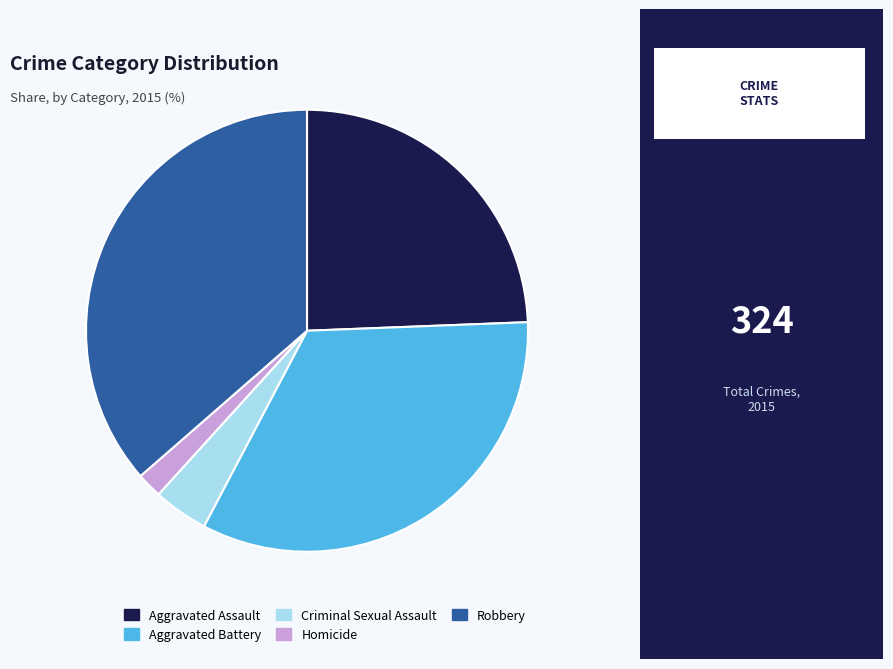

Is the sum of Homicide and Aggravated Assault greater than half?

No